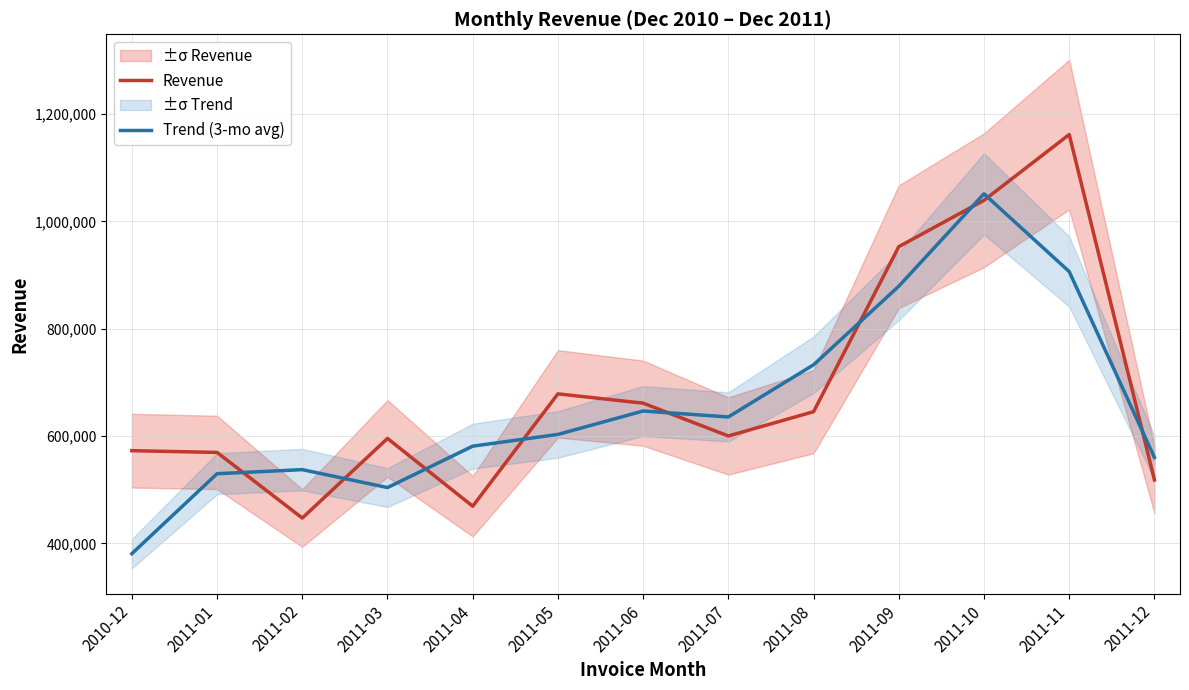

True or false: Trend (3-mo avg) has a value of 414310.2 at 2011-06.

False